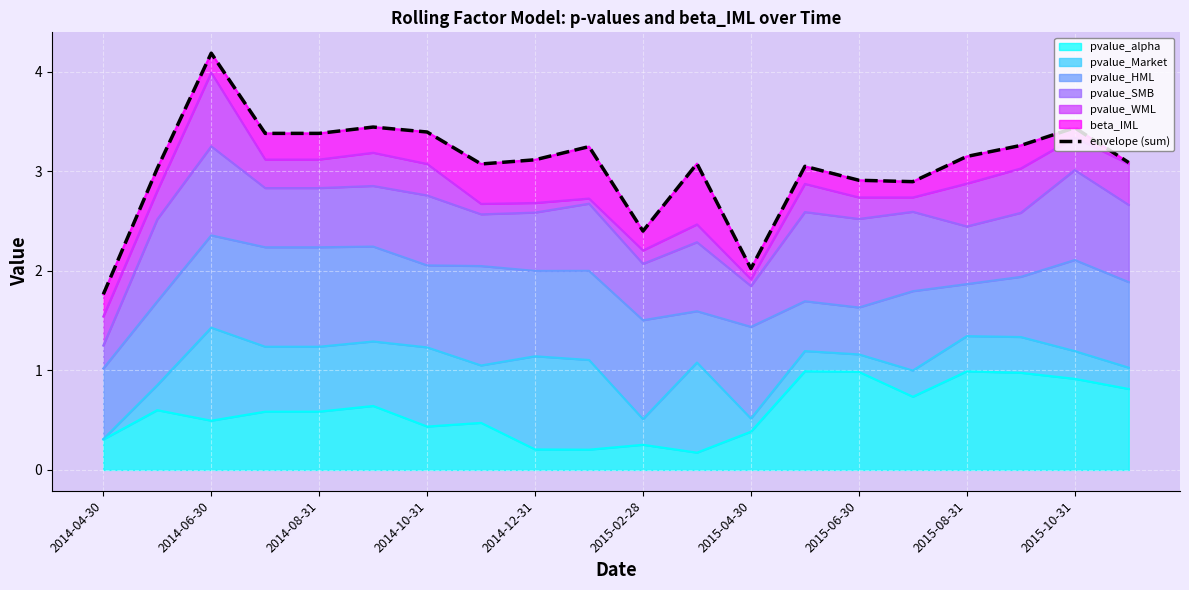

Is it true that pvalue_alpha equals 0.1 at 2014-06-30?

False